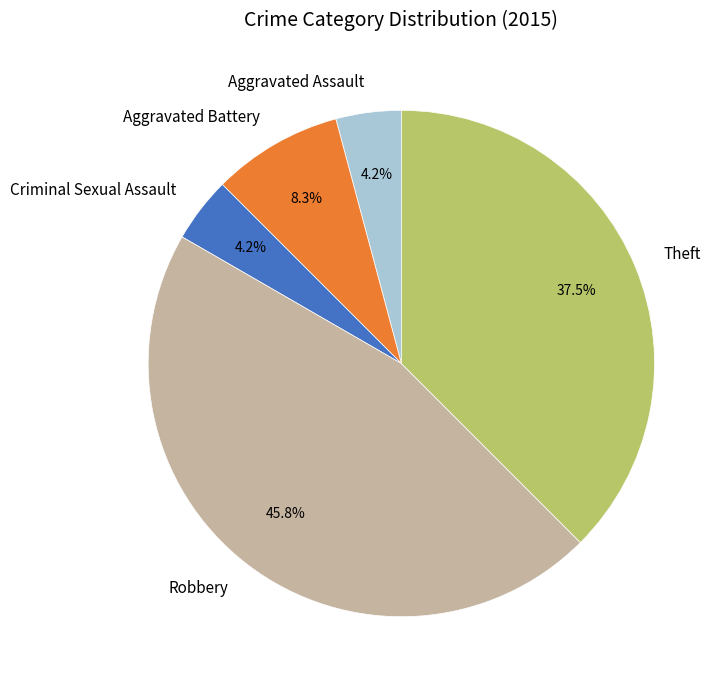

To the nearest percent, what portion does Aggravated Battery represent?

8%